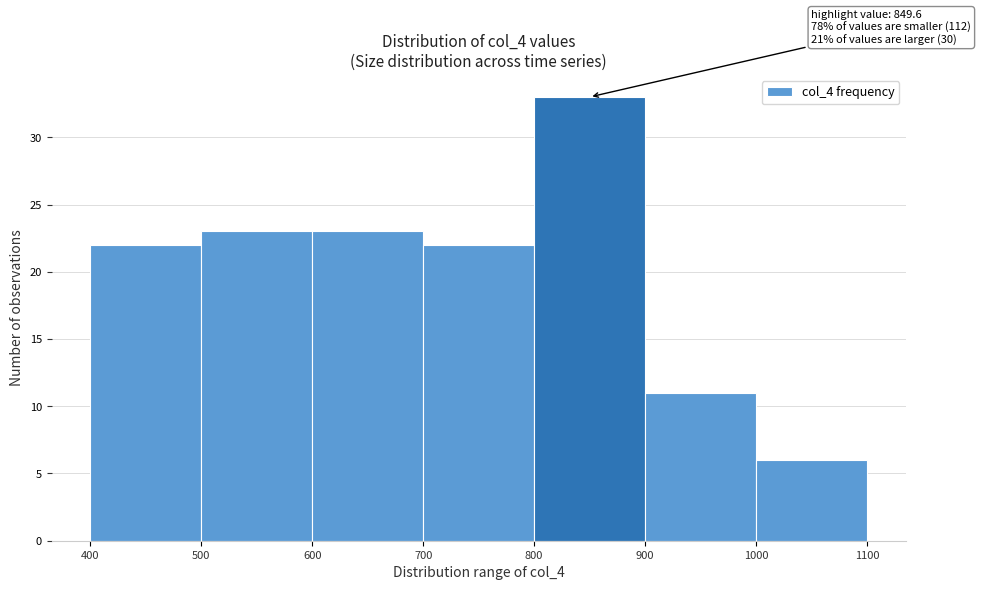

Which range on the x-axis has the tallest bar?

800 to 900